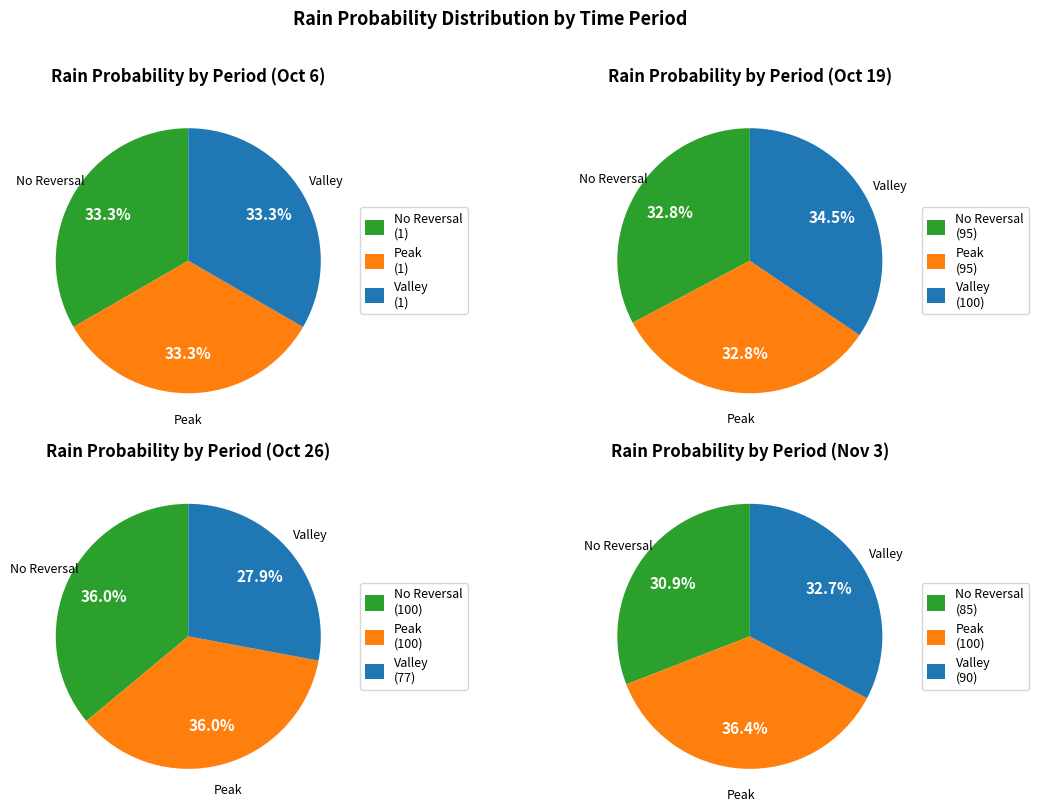

Is it true that 2023-10-31 is 11% of the pie?

False